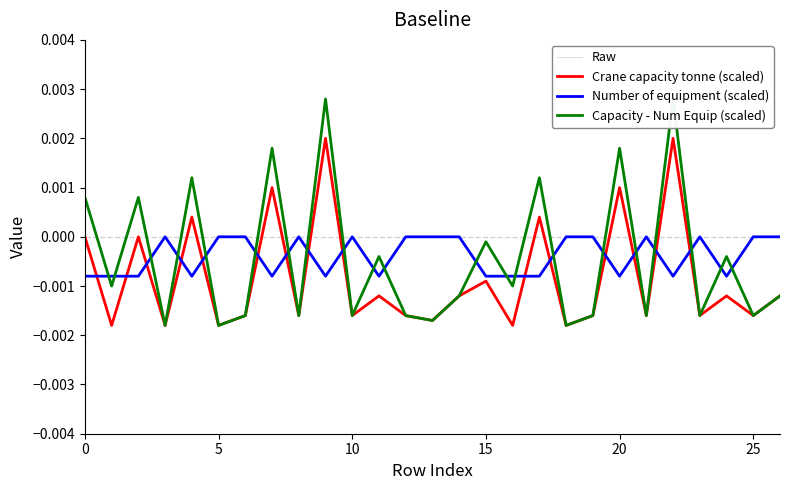

Does the chart have visible grid lines?

No